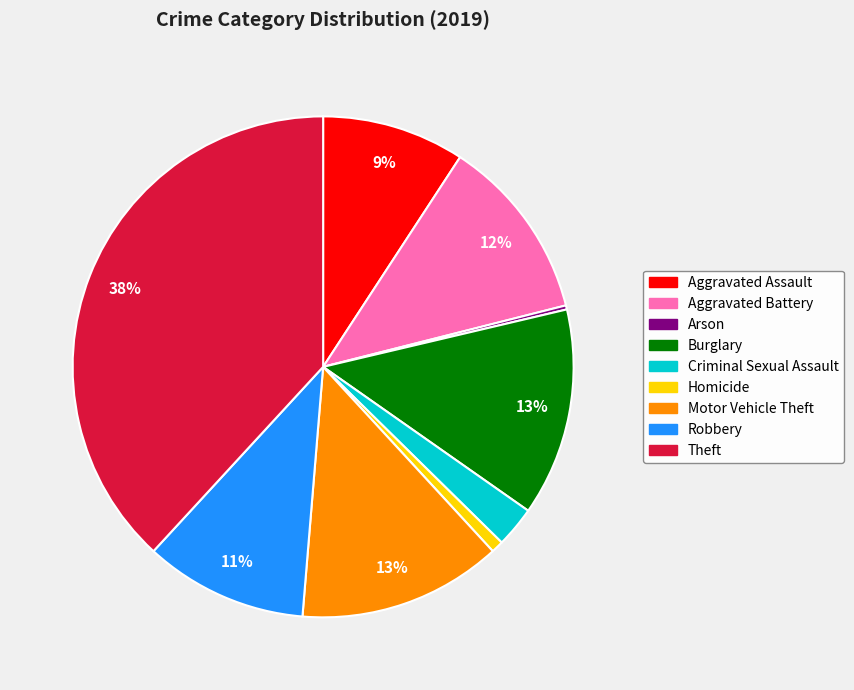

What is the largest slice in the pie chart?

Theft